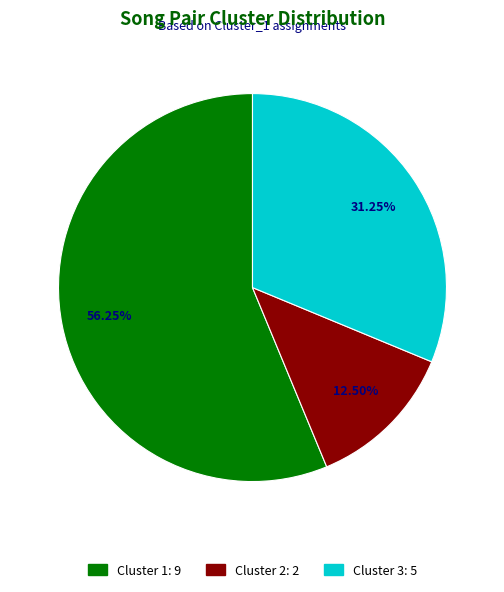

Is there a majority slice in this chart?

Yes